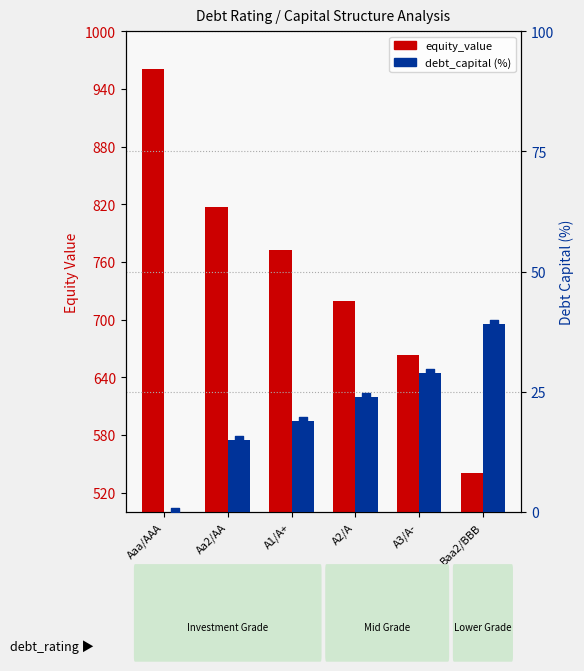

At how many categories does at least one series exceed 314?

6